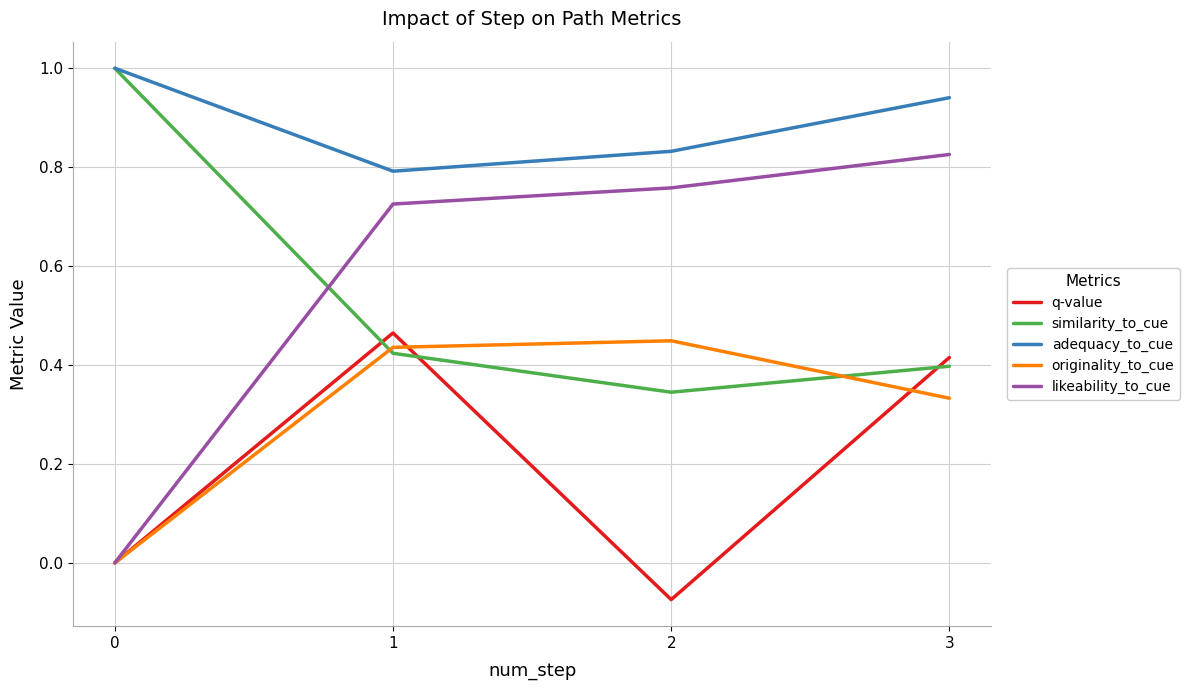

How many categories are shown in the chart?

4